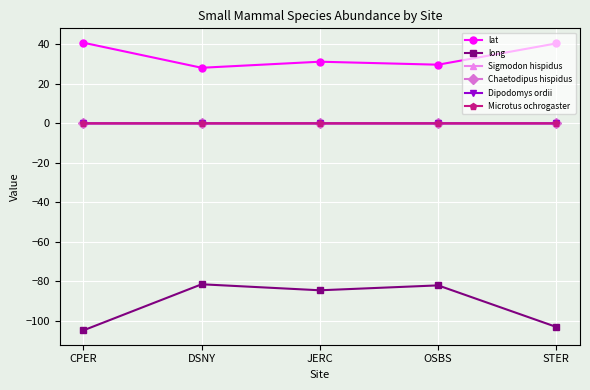

How many values in the lat series exceed 31?

3